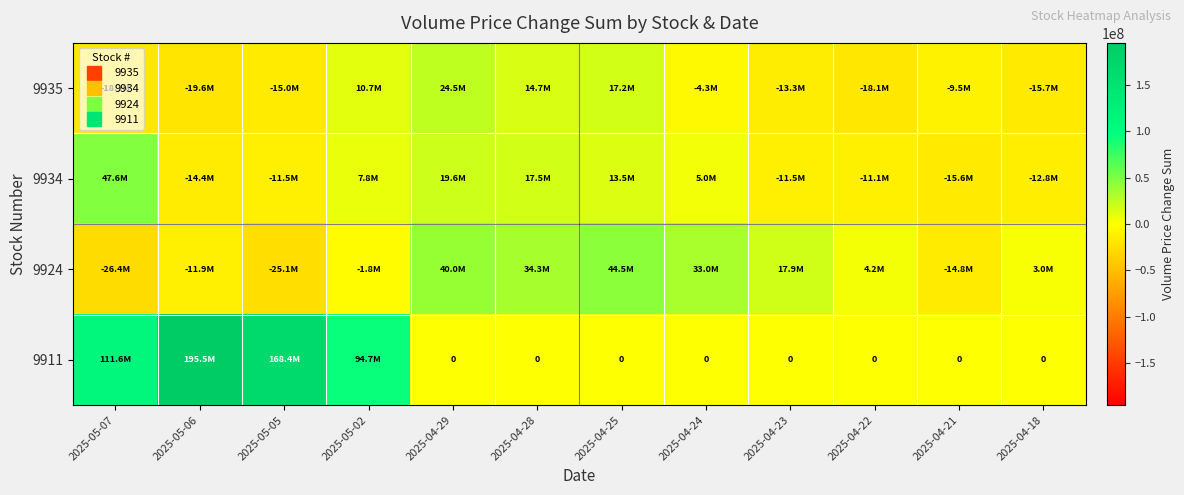

List the series in order of their peak value, lowest first.

9935, 9924, 9934, 9911